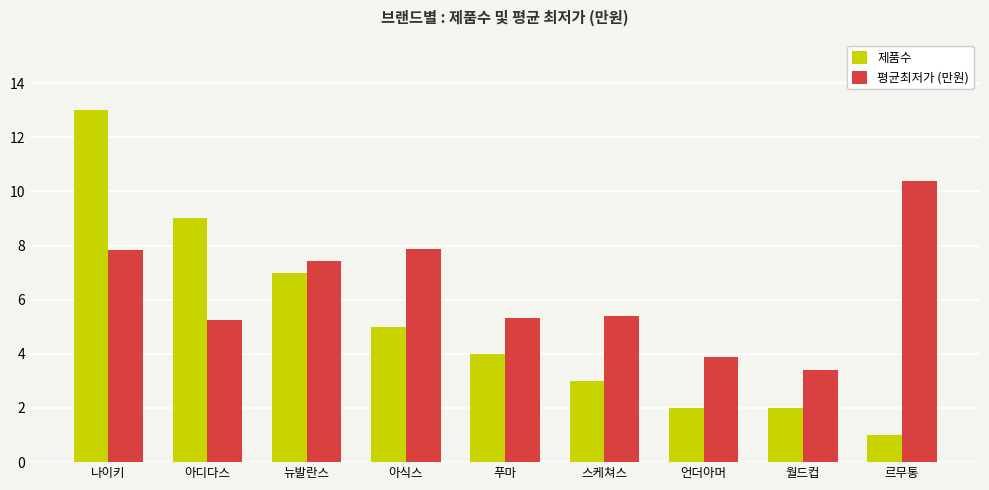

Which label corresponds to the smallest value in the chart?

르무통